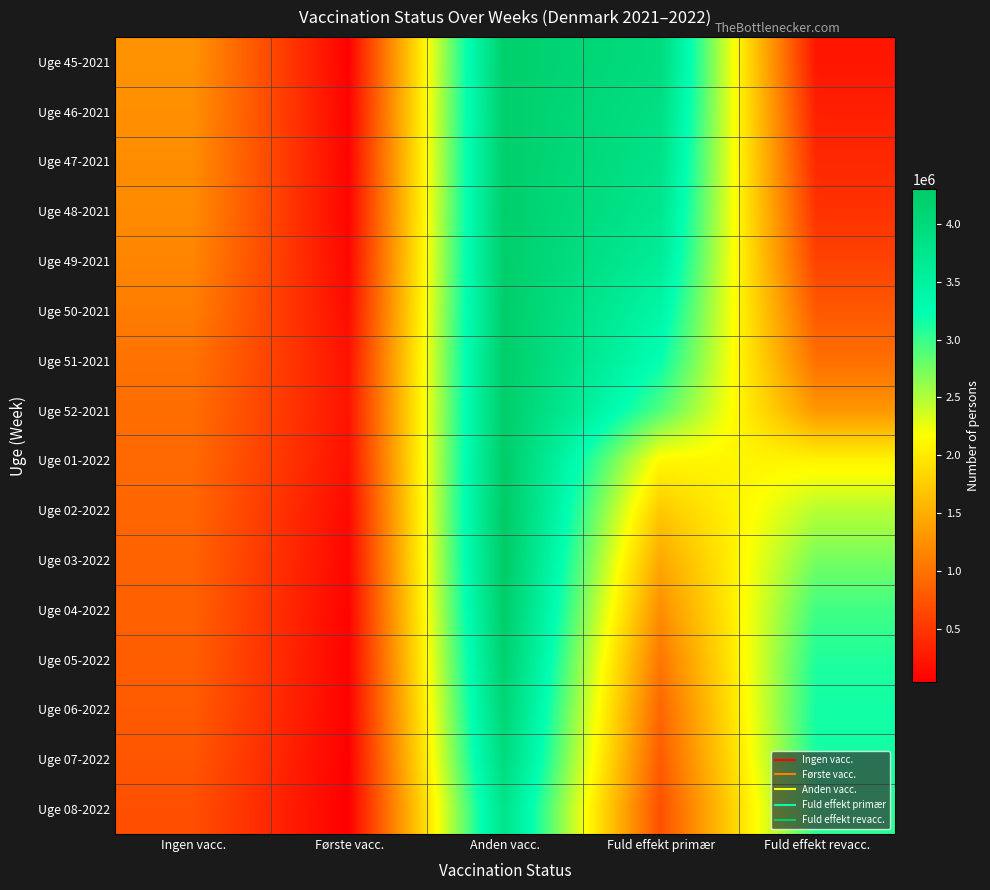

Which series has the largest range (max minus min)?

Uge 03-2022